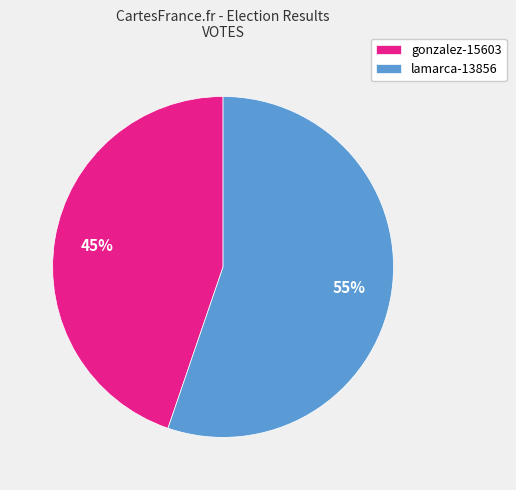

The gonzalez-15603 slice represents 45% of the pie. True or false?

True